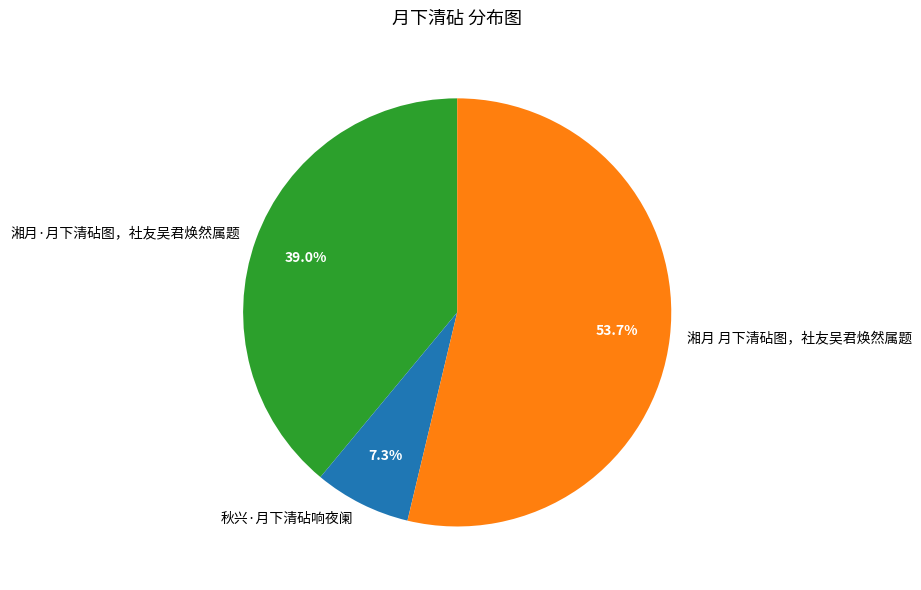

To the nearest percent, what is the difference between the 秋兴·月下清砧响夜阑 and 湘月 月下清砧图，社友吴君焕然属题 slice percentages?

46%